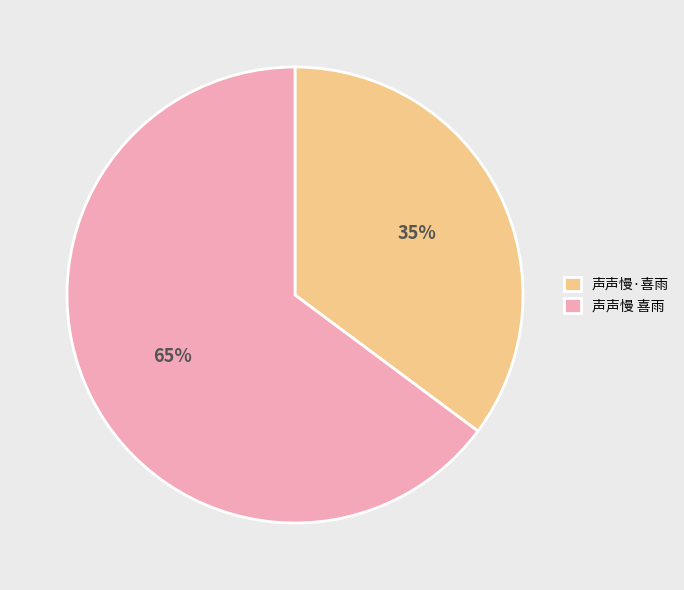

Is it true that 声声慢 喜雨 is 79% of the pie?

False